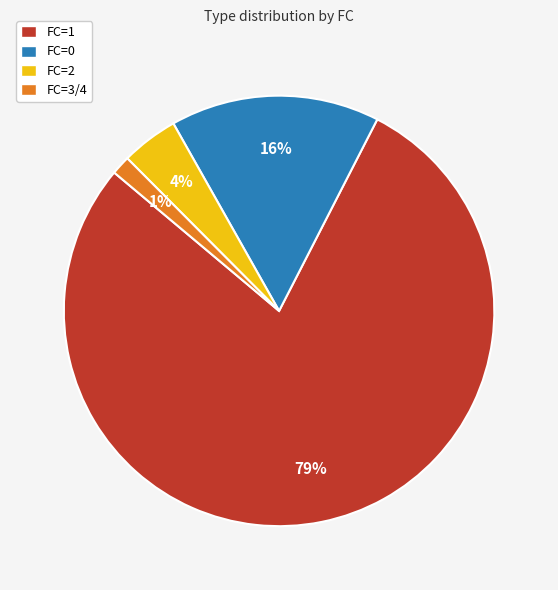

Does any single category account for the majority?

Yes